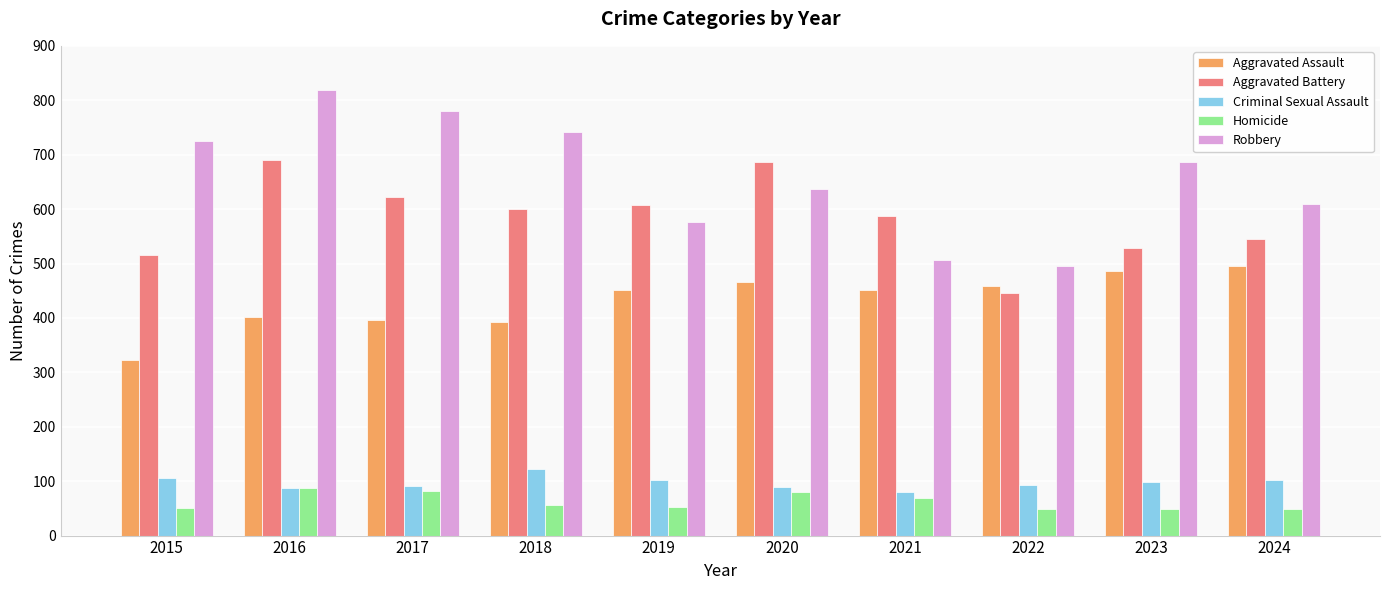

Are the bars horizontal?

No